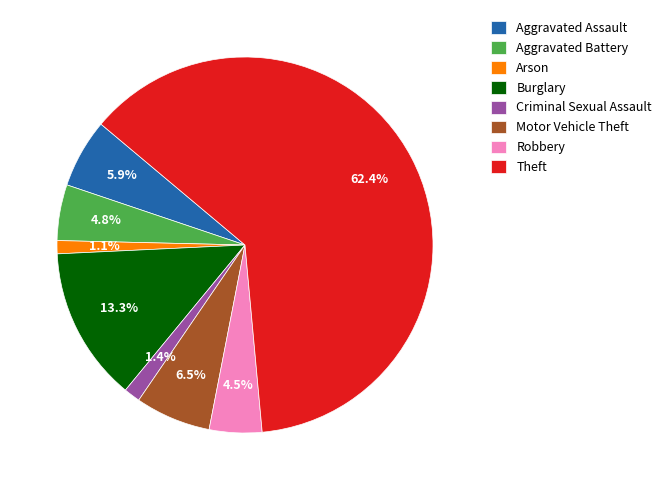

Do Robbery and Criminal Sexual Assault together represent more than half of the pie?

No